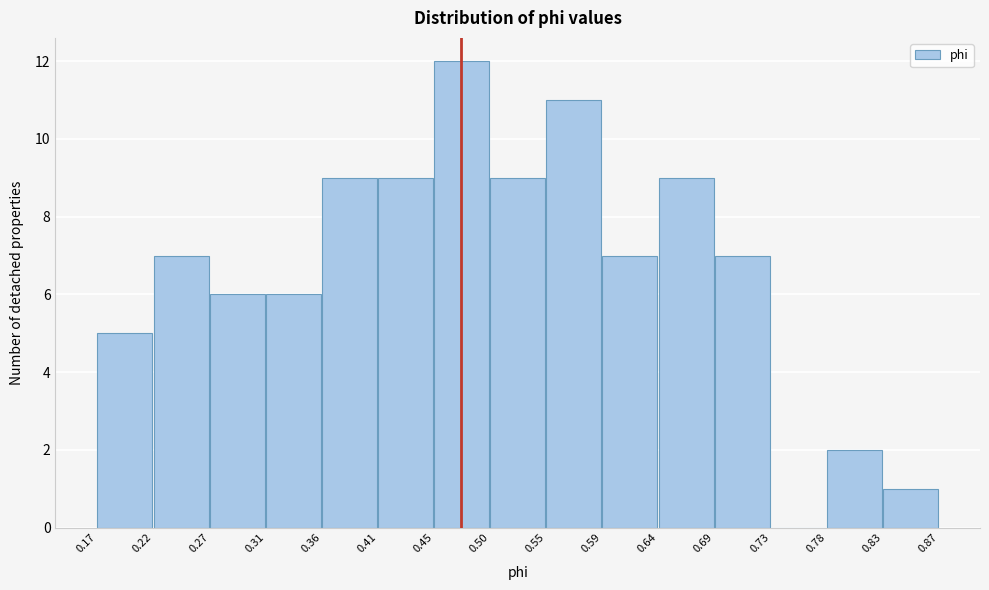

How tall is the bar that spans 0.41 to 0.45 on the x-axis? The values are not printed on the chart, so give them approximately, as read against the axis.

9